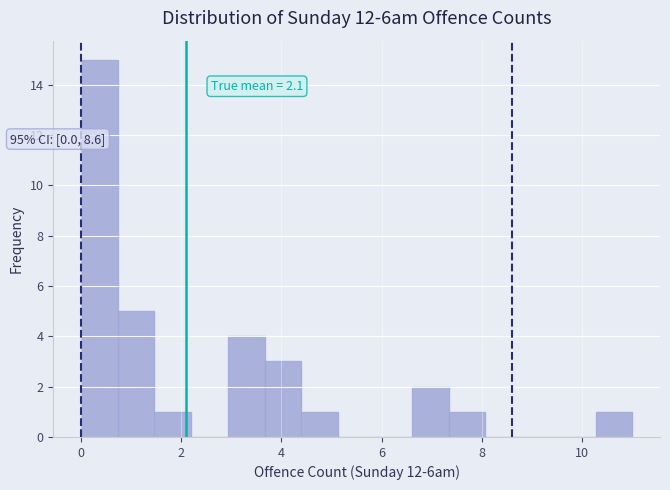

Read against the x-axis, roughly where is the centre of the tallest bar?

0.4